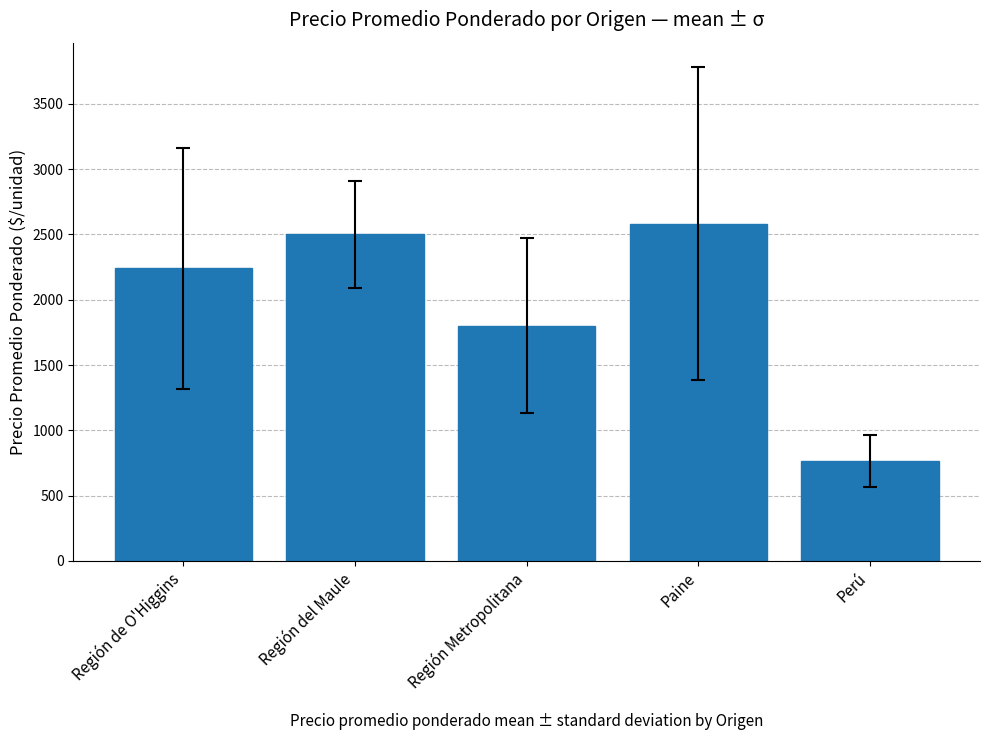

What is the difference between the second highest and minimum values?

1735.7